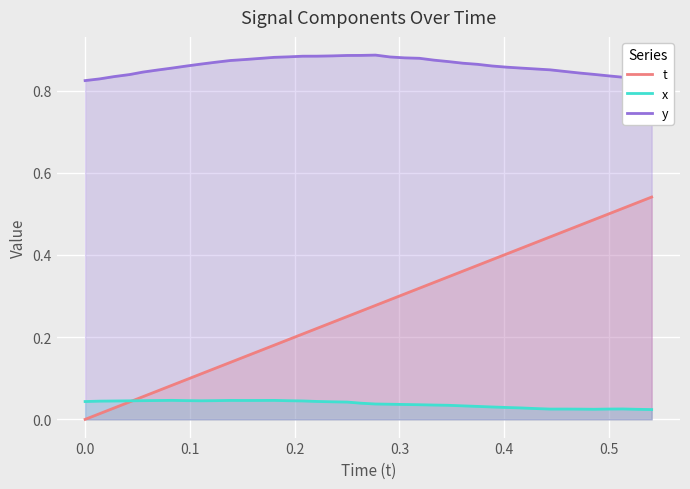

What is the difference between the second highest and minimum values in the y series?

0.1